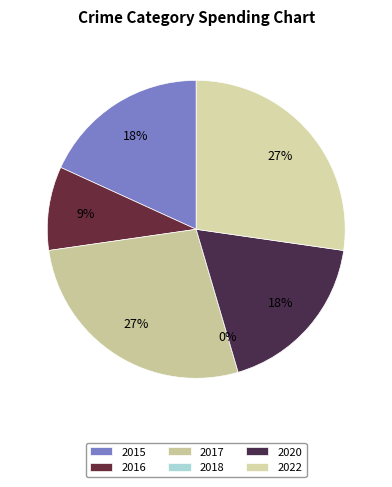

The 2020 slice represents 18% of the pie. True or false?

True